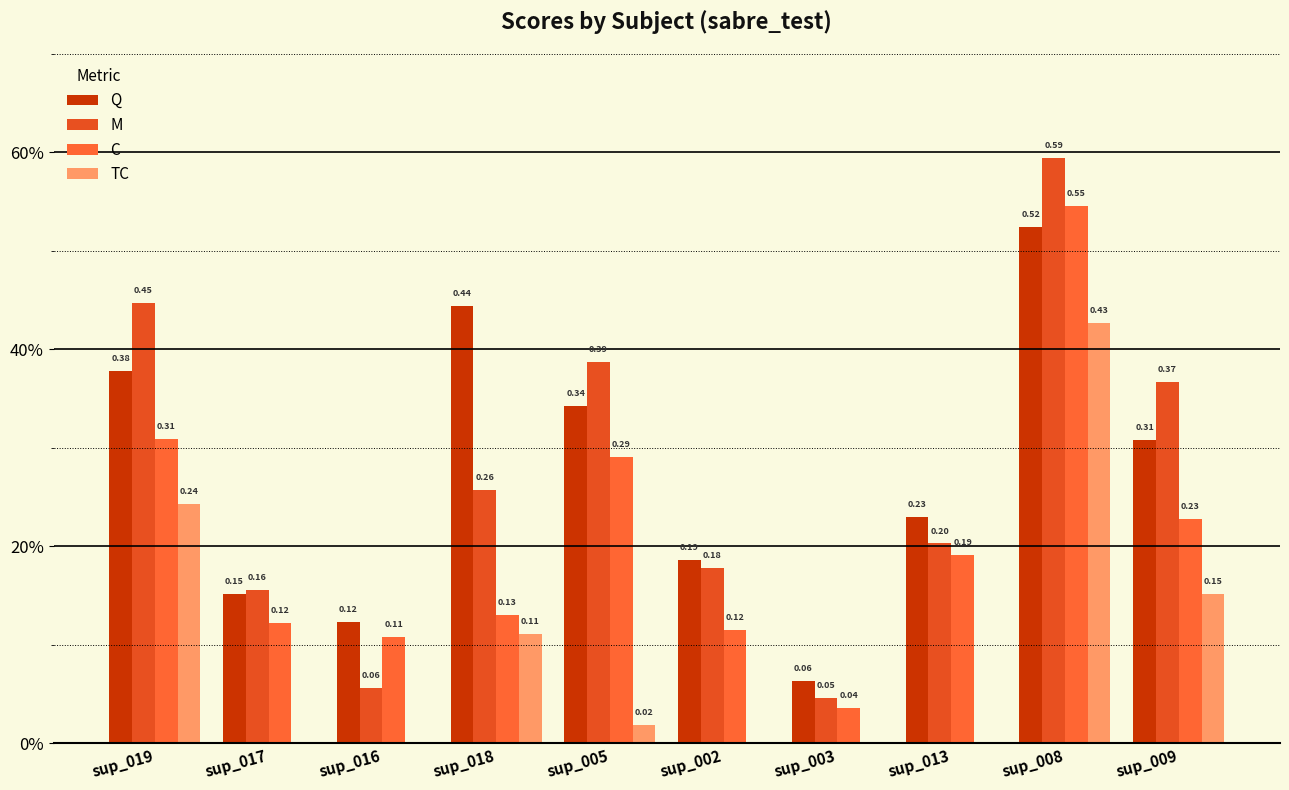

Which series has the widest spread of values?

M